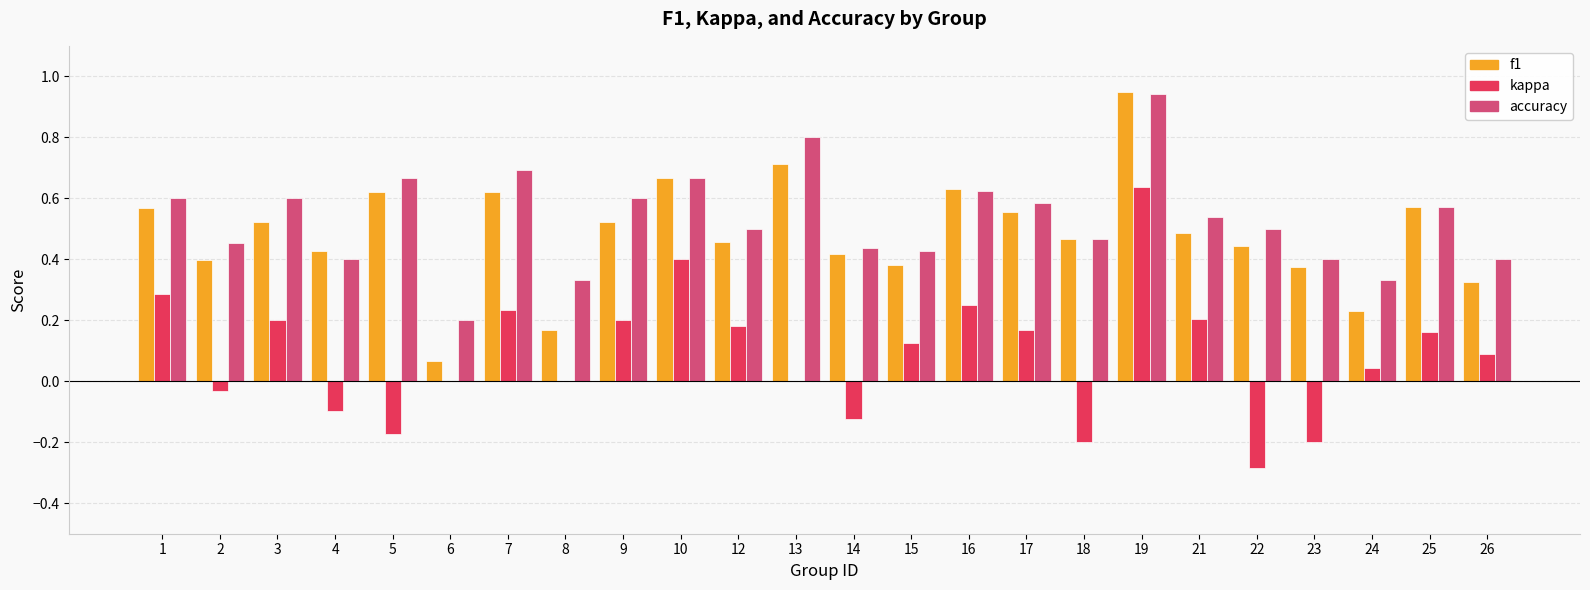

The kappa series shows -0.2 at 18. True or false?

True